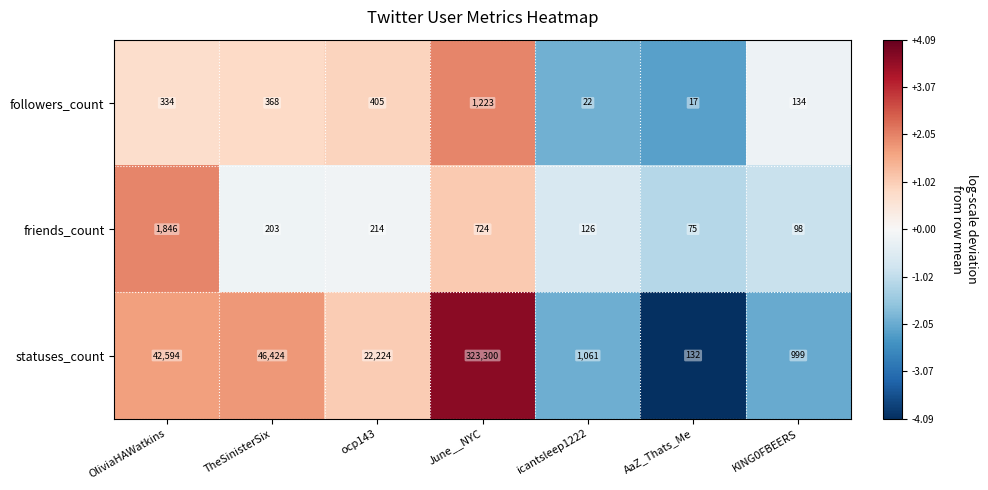

At which label does friends_count first exceed 203?

OliviaHAWatkins